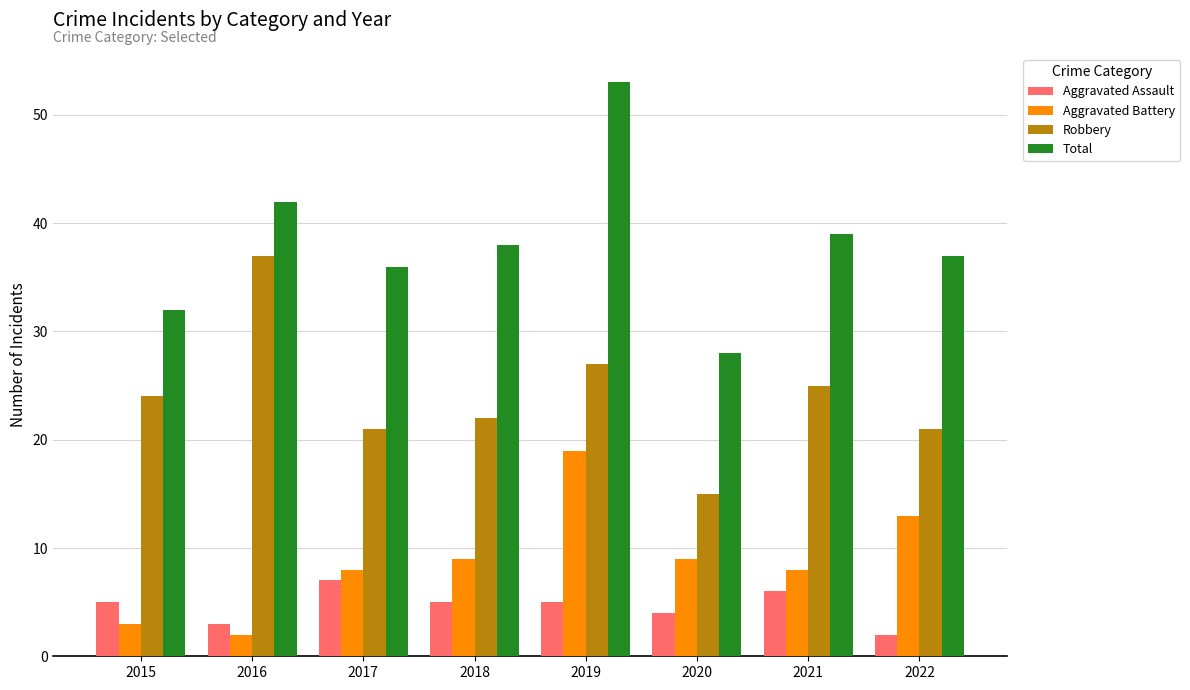

Reading left to right, extract all data points from this chart.

Aggravated Assault: 5	3	7	5	5	4	6	2
Aggravated Battery: 3	2	8	9	19	9	8	13
Robbery: 24	37	21	22	27	15	25	21
Total: 32	42	36	38	53	28	39	37